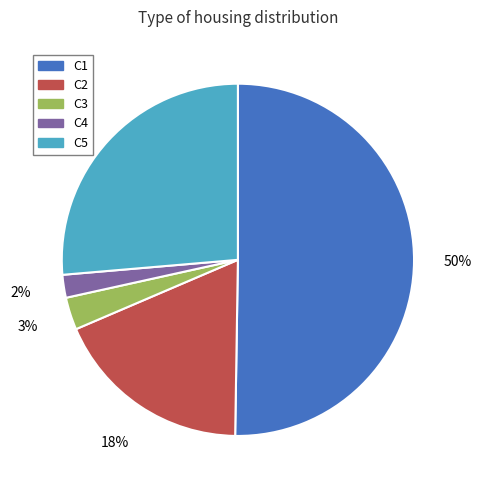

Is C3 the majority of the pie?

No